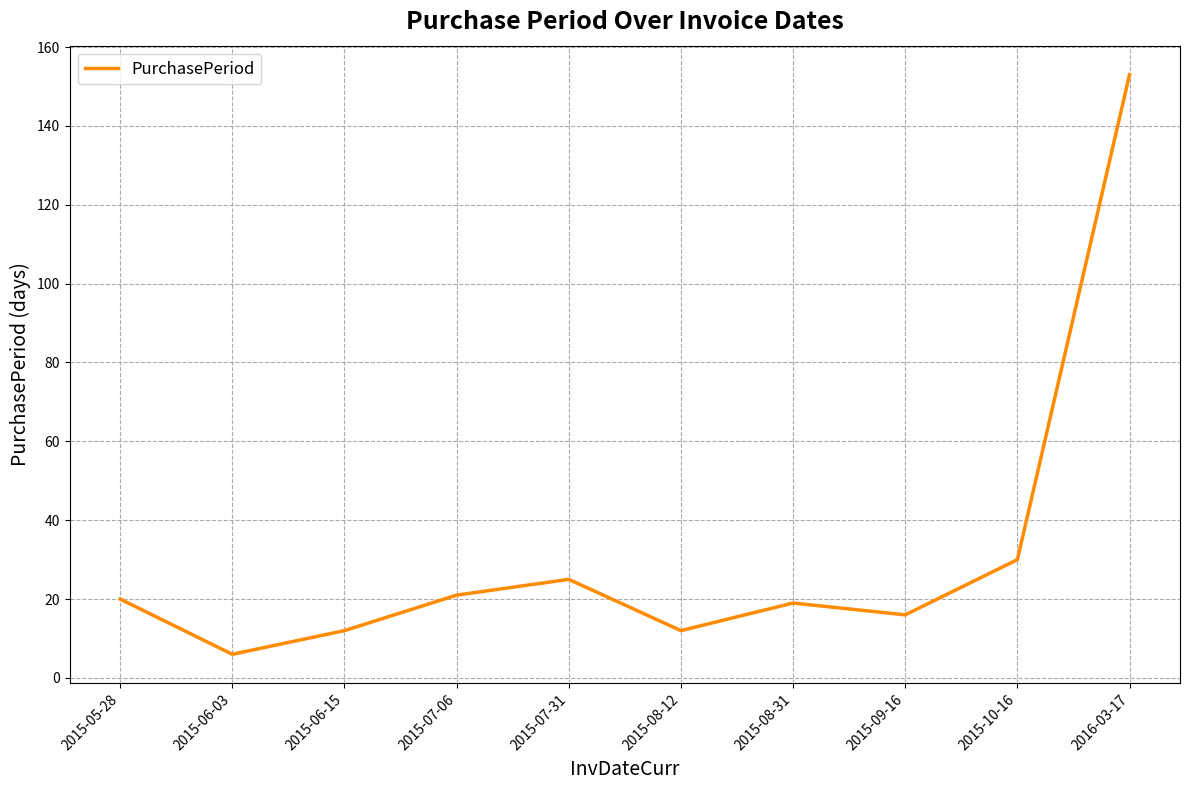

What is the average value?

31